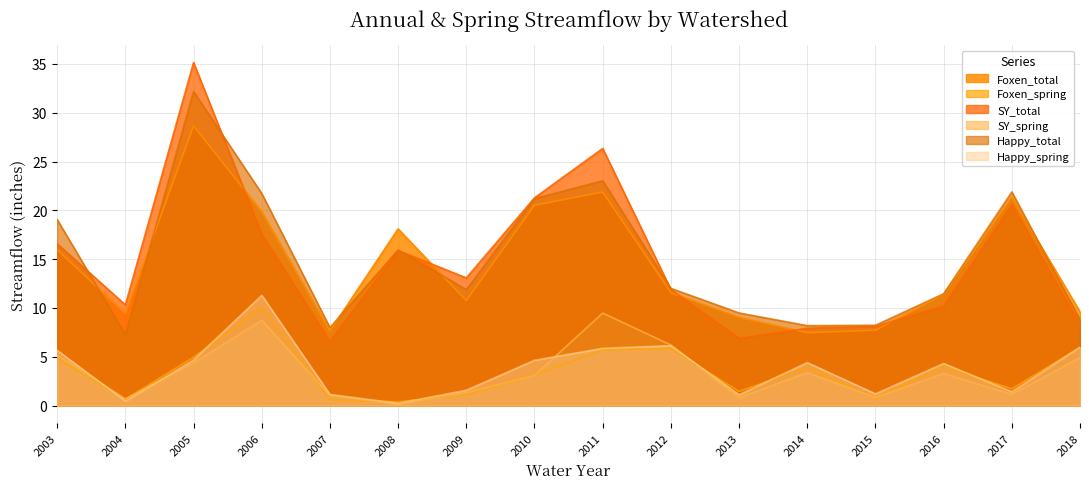

Rank the series at 2015 from highest to lowest value.

Happy_total, SY_total, Foxen_total, Happy_spring, SY_spring, Foxen_spring